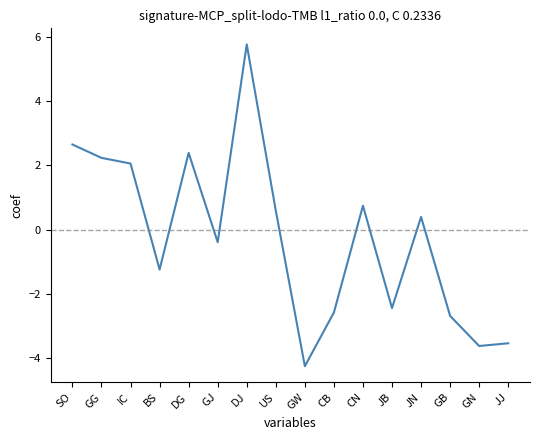

What is the change in value from GG to CN?

-1.5